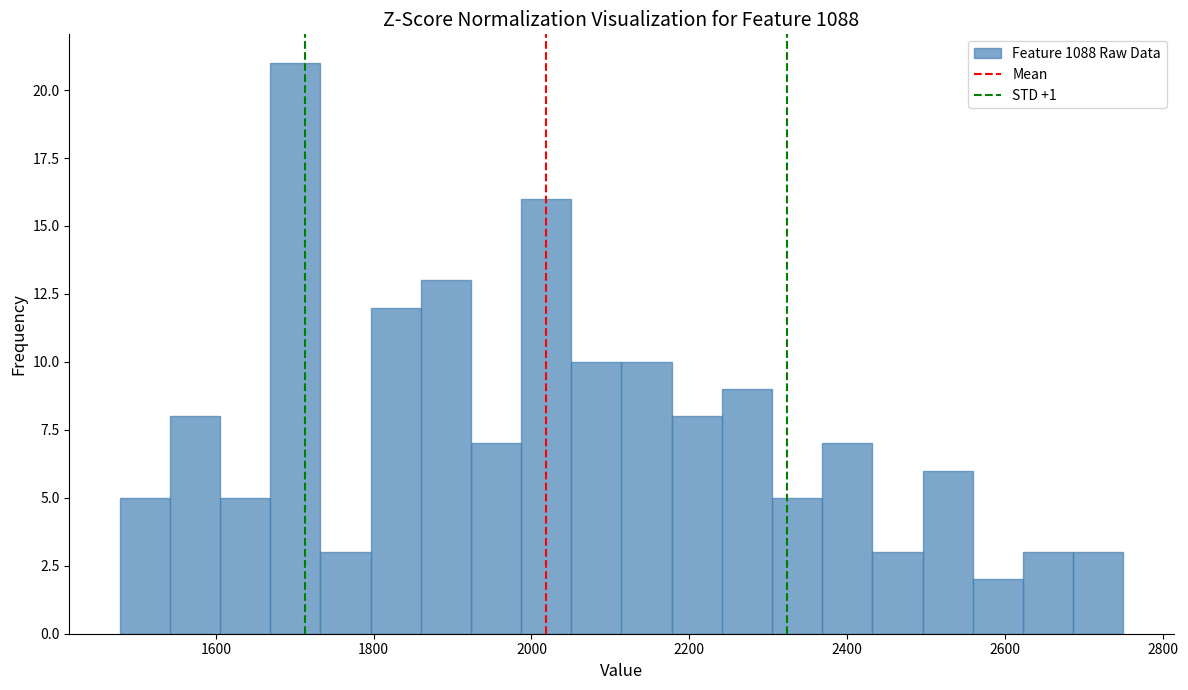

Around what value on the x-axis is the tallest bar? Give the approximate position of its centre, as read against the axis.

1700